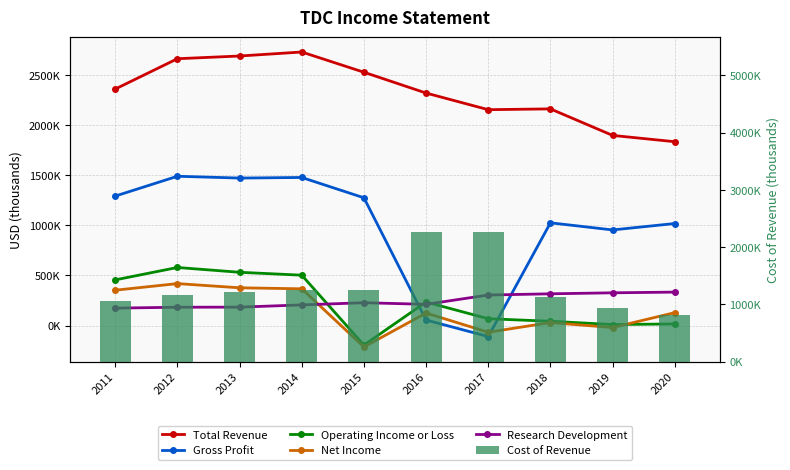

What is the spread (max minus min) of values at 2018?

2134000